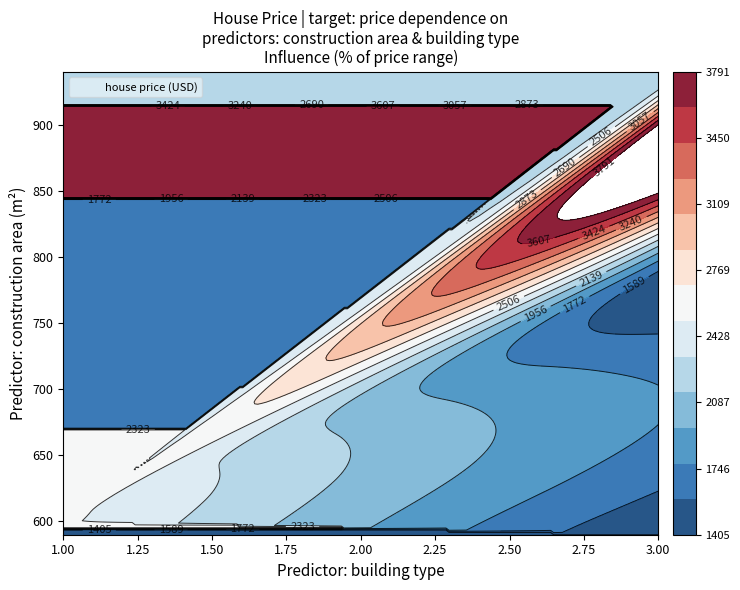

Which series has the largest total across all categories?

house_price_usd